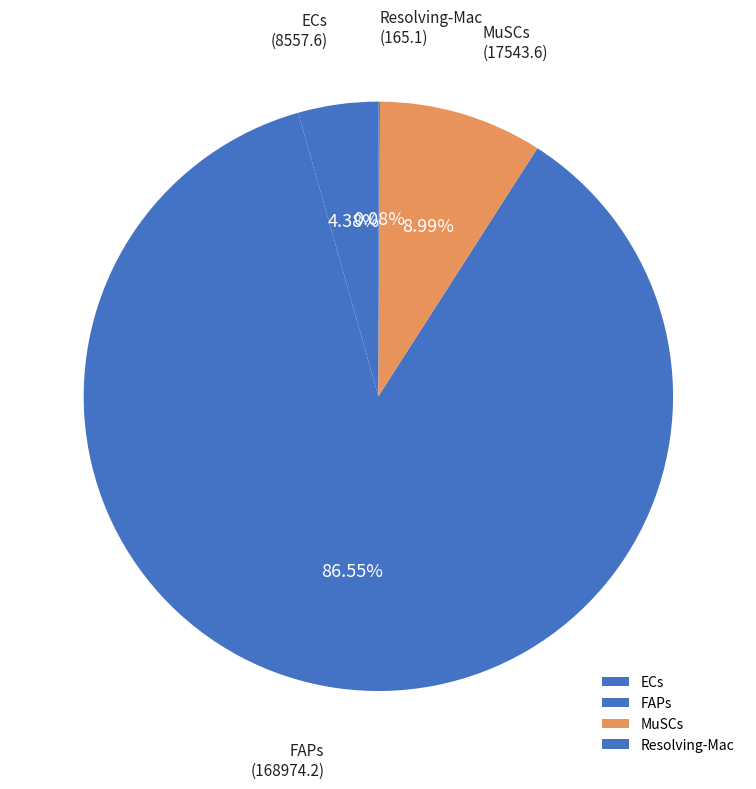

What percentage is the ECs slice, to the nearest percent?

4%